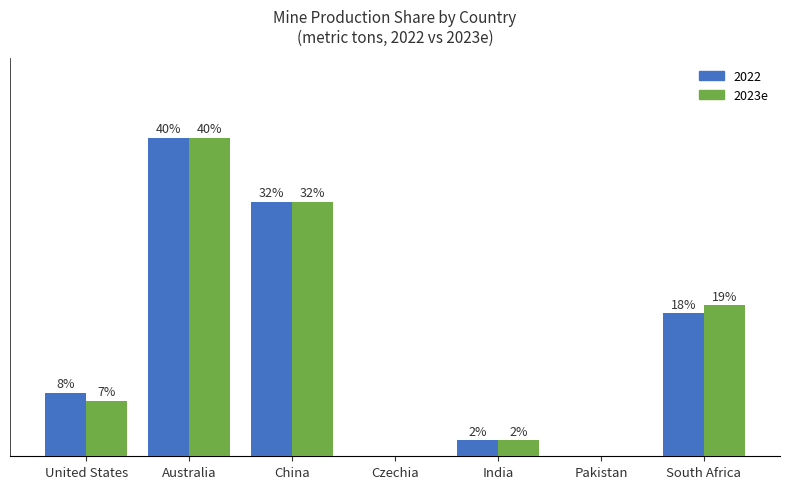

Which category has the highest value in the 2022 series?

Australia